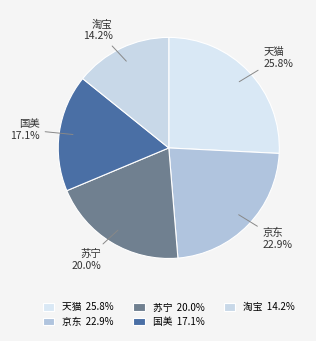

Is the sum of 淘宝 and 京东 greater than half?

No